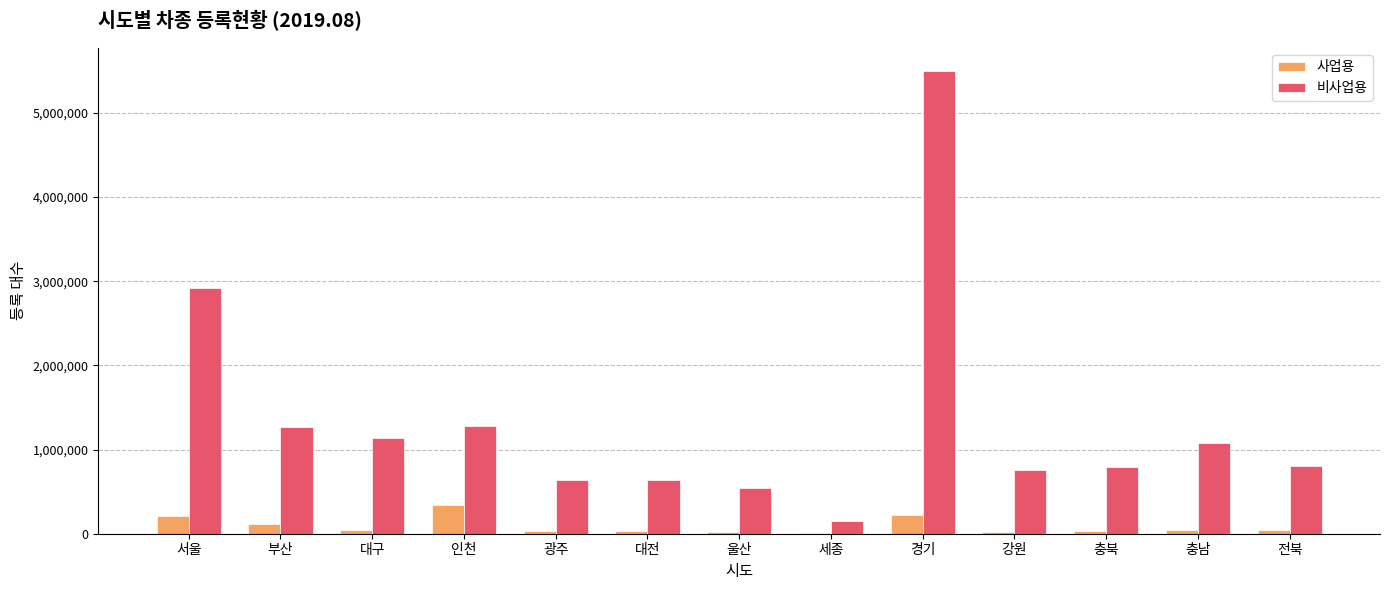

Which category has the highest value in the 비사업용 series?

경기